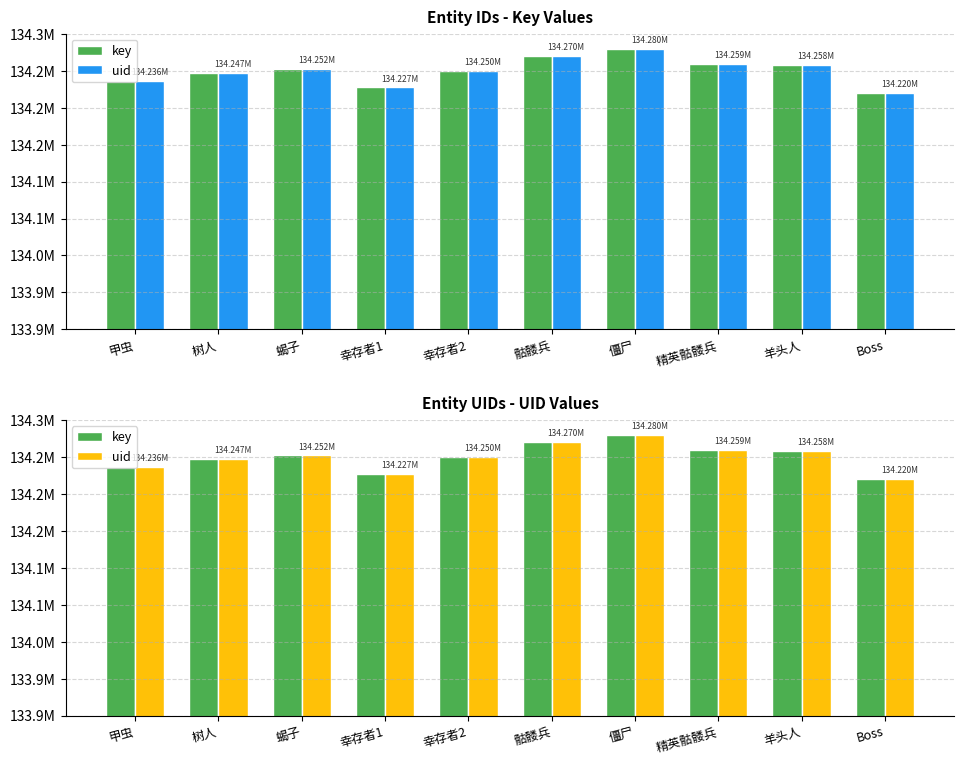

What is the label of the 3rd bar from the left?

蝎子